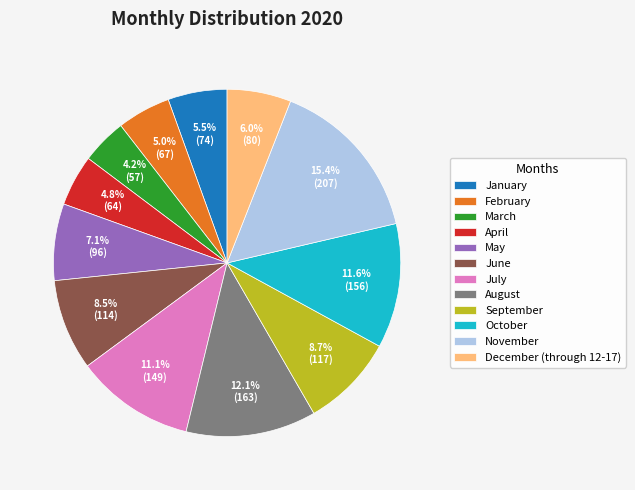

Is there a majority slice in this chart?

No